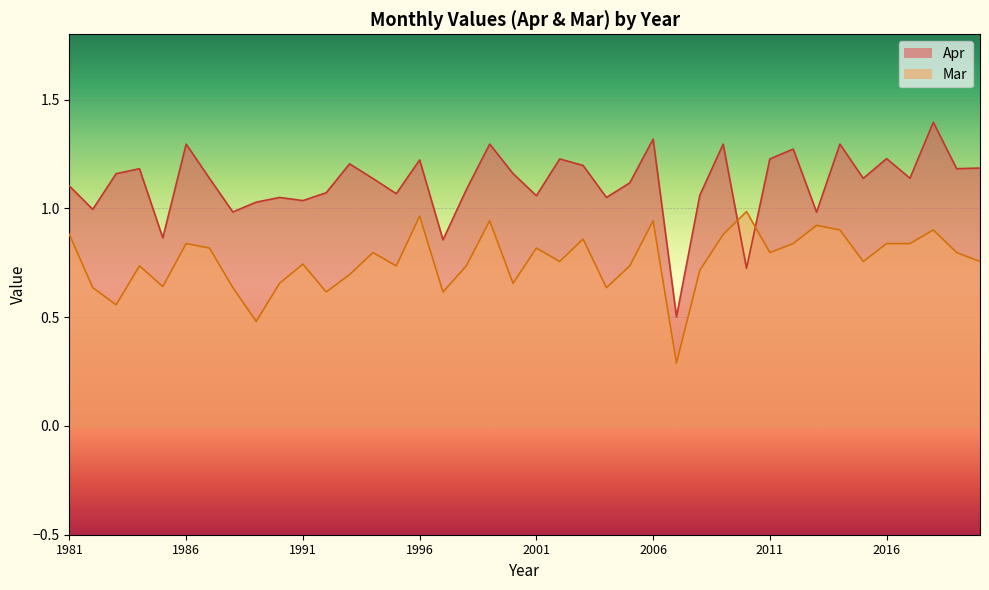

What is the sum of the Mar values at 1993 and 2002?

1.5